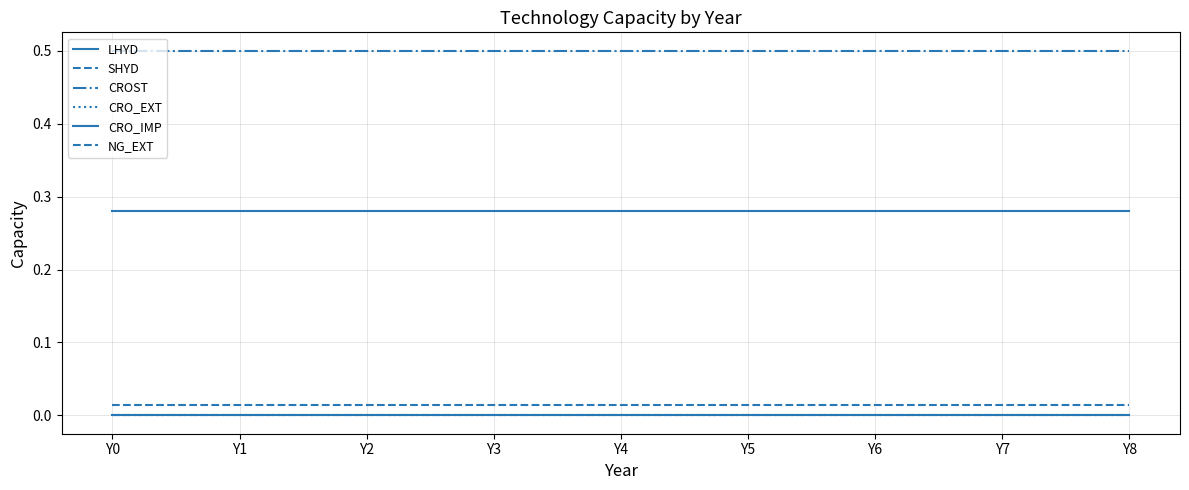

The value of SHYD at Y5 is 0.0. True or false?

True